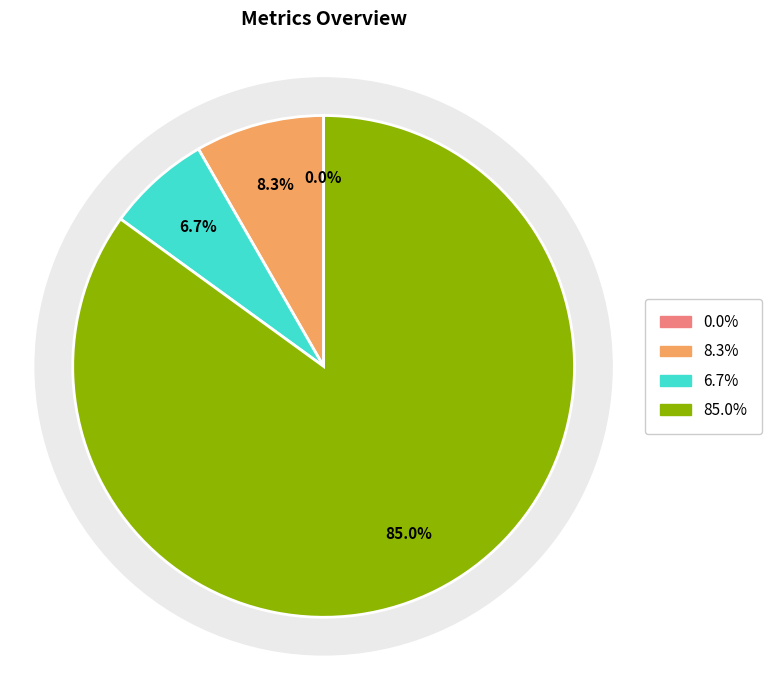

What portion of the pie excludes MSE?

100.0%